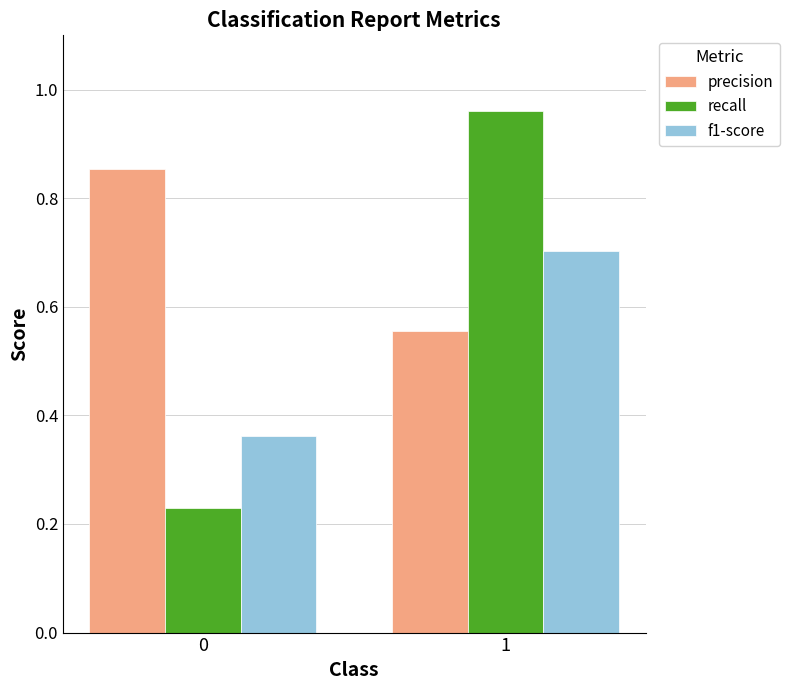

Which series has the largest range (max minus min)?

recall